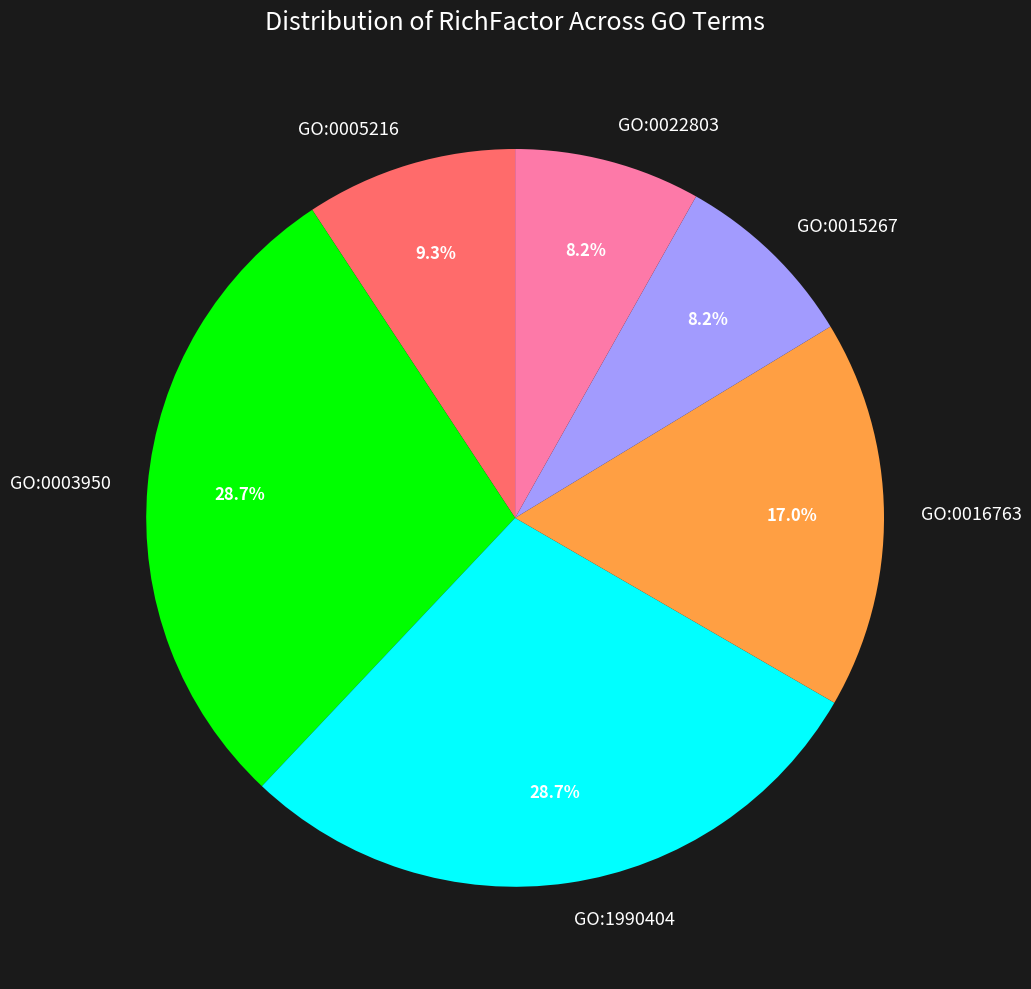

Does GO:1990404 account for over 50% of the chart?

No